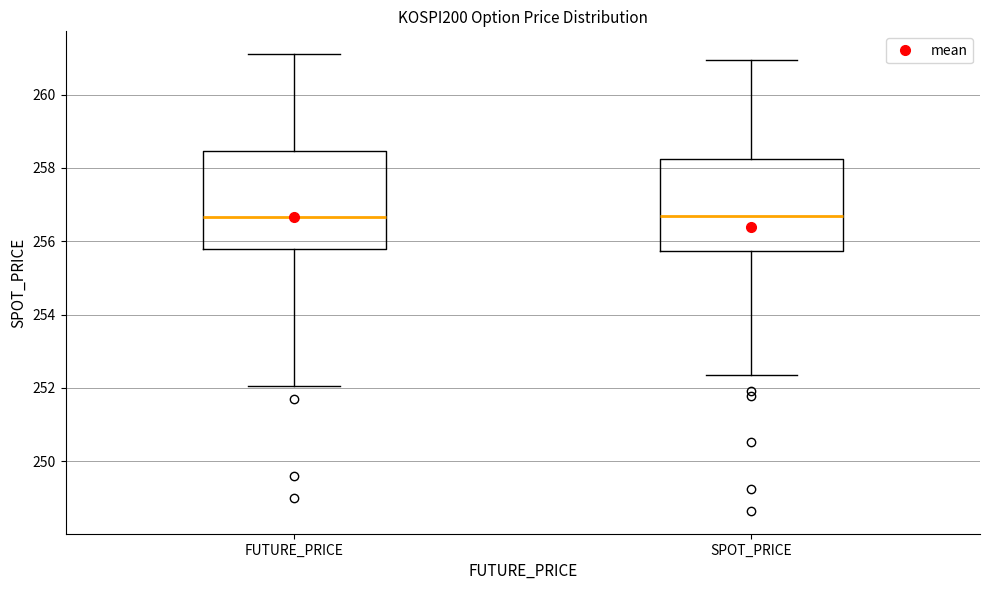

Reading left to right, read every box against the y-axis: the position of its median line, the range the box covers, and the ends of its whiskers. The values are not printed on the chart, so give them approximately, as read against the axis.

FUTURE_PRICE: median 256.6, box 255.8 to 258.4, whiskers 252.0 to 261.2
SPOT_PRICE: median 256.6, box 255.8 to 258.2, whiskers 252.4 to 261.0